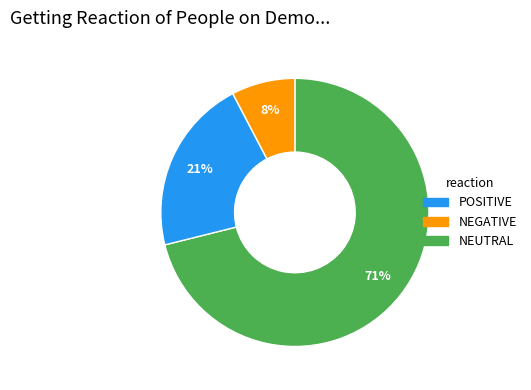

Is there a majority slice in this chart?

Yes